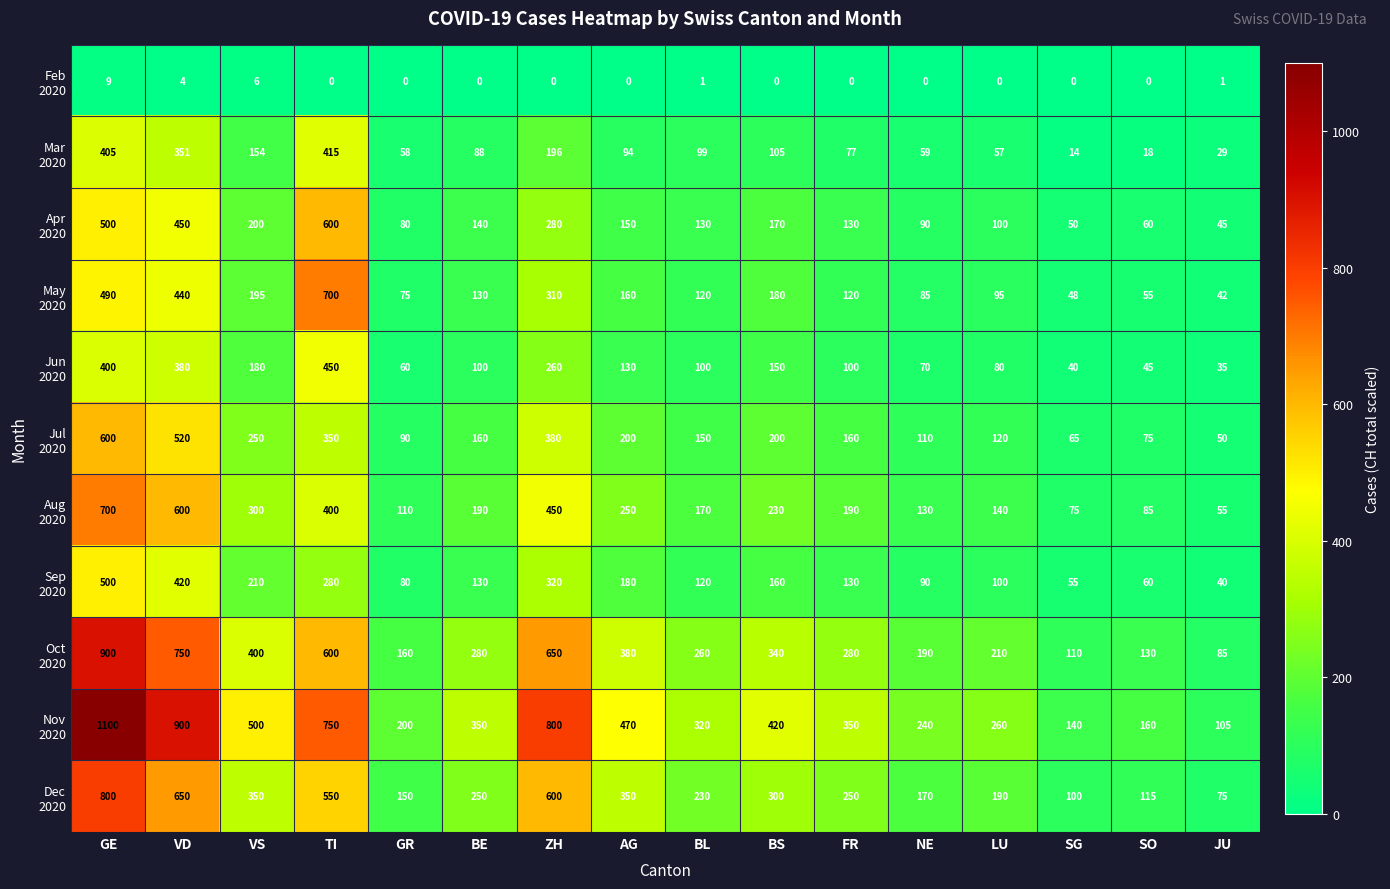

What is the maximum value shown in the chart?

1100